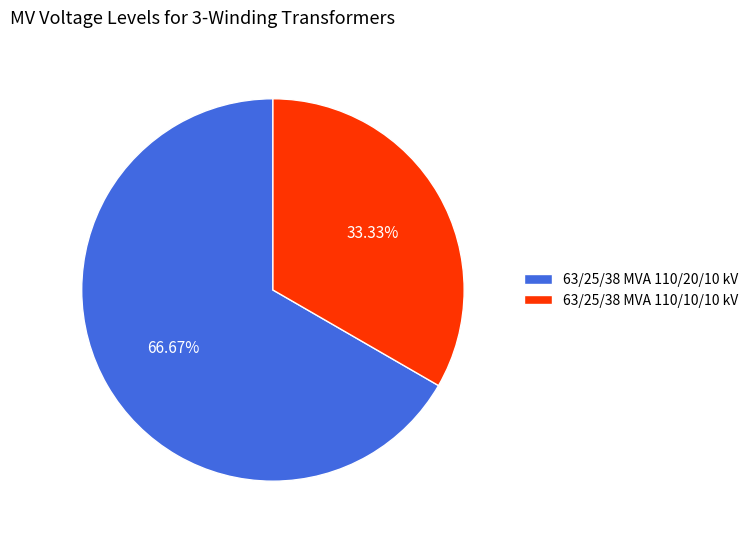

Rank the categories by value from lowest to highest.

63/25/38 MVA 110/10/10 kV, 63/25/38 MVA 110/20/10 kV